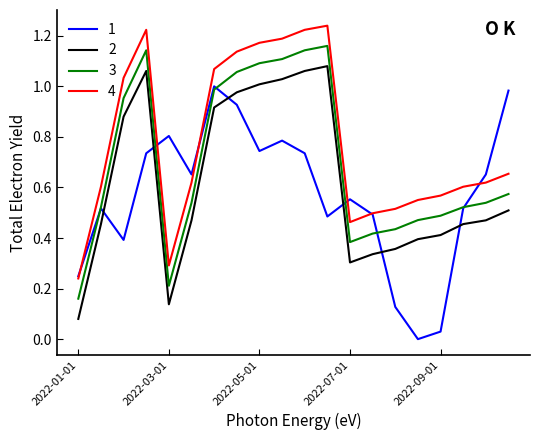

True or false: 4 and 2 cross at least once.

False